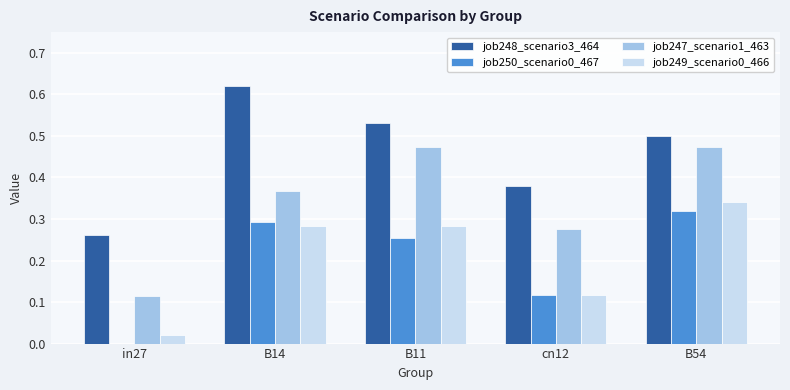

Between B11 and cn12, which series saw the biggest shift?

job247_scenario1_463